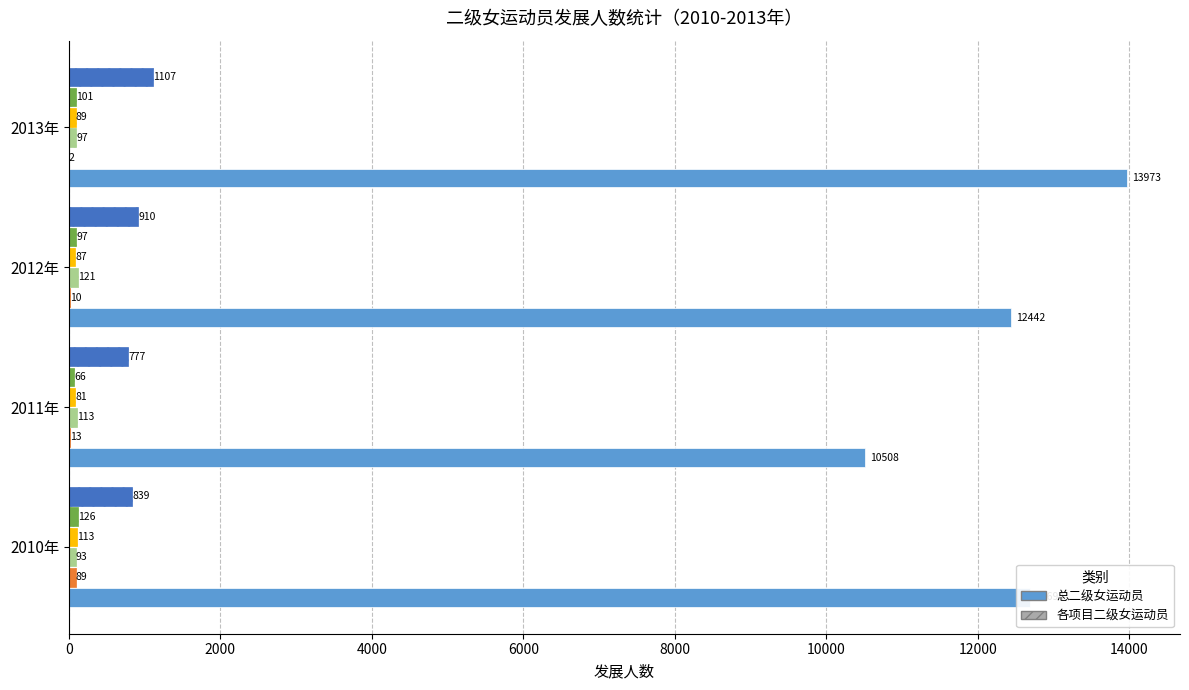

What is the total value across all series at 2012年?

13667